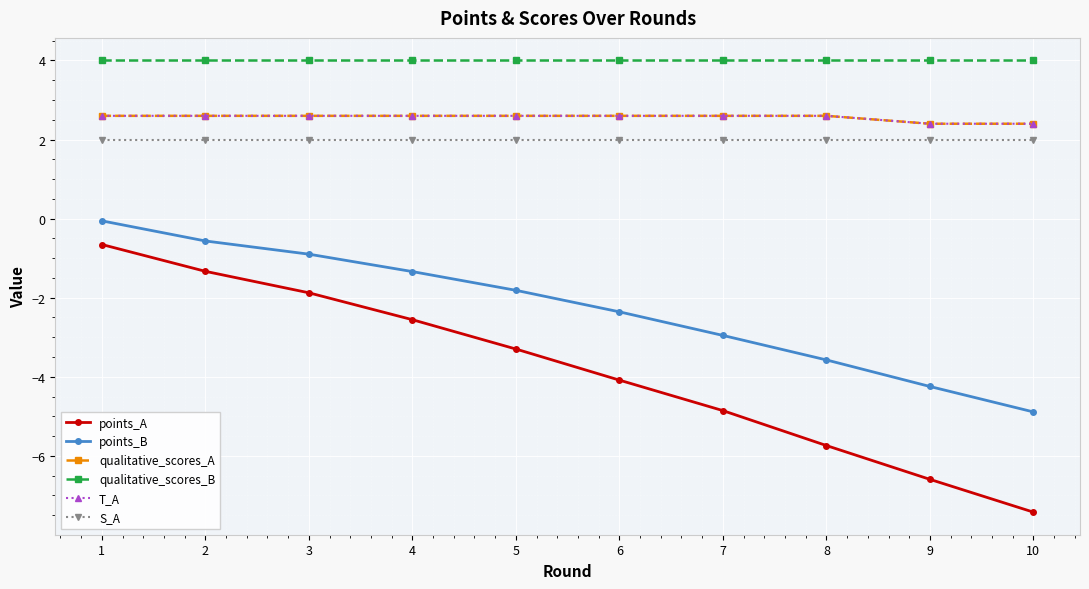

What is the total value across all series at 2?

9.3